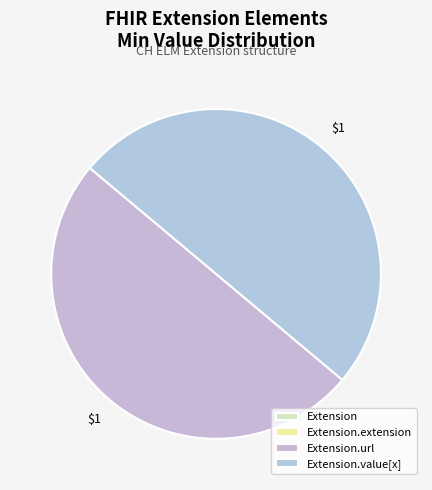

Rank the categories by value from lowest to highest.

Extension, Extension.extension, Extension.url, Extension.value[x]